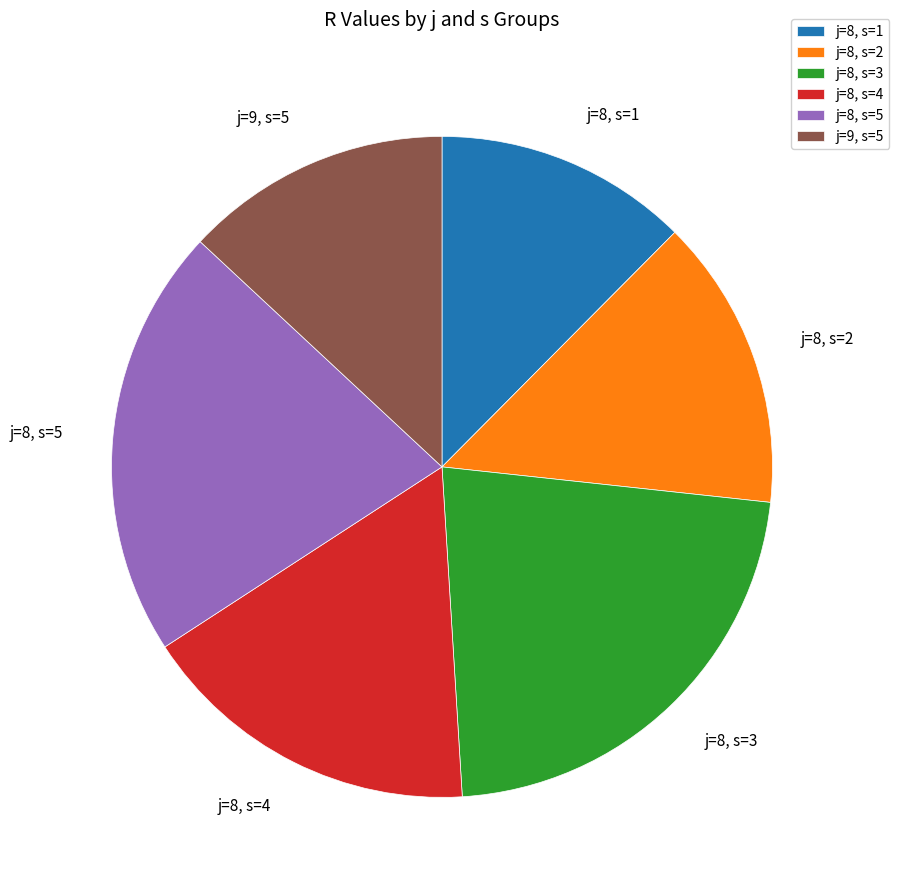

Approximately how many times larger is the value at j=8, s=2 compared to j=8, s=3?

0.6